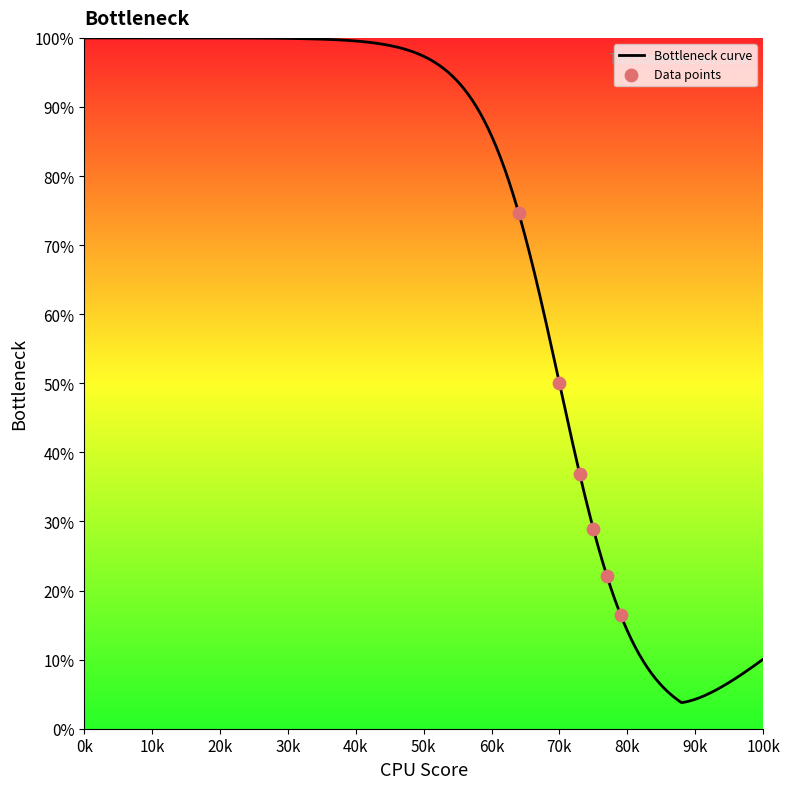

At how many categories does at least one series exceed 64?

1